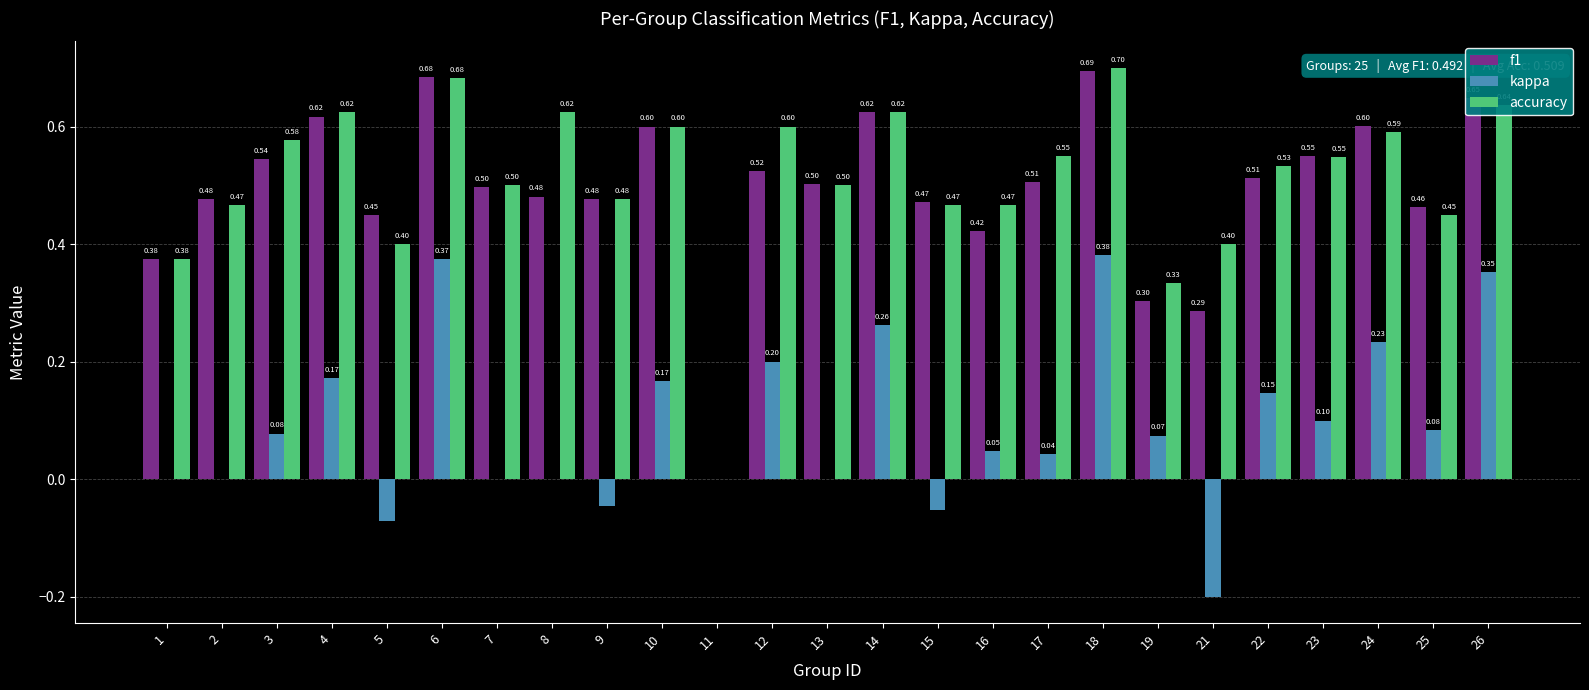

Are the bars horizontal?

No